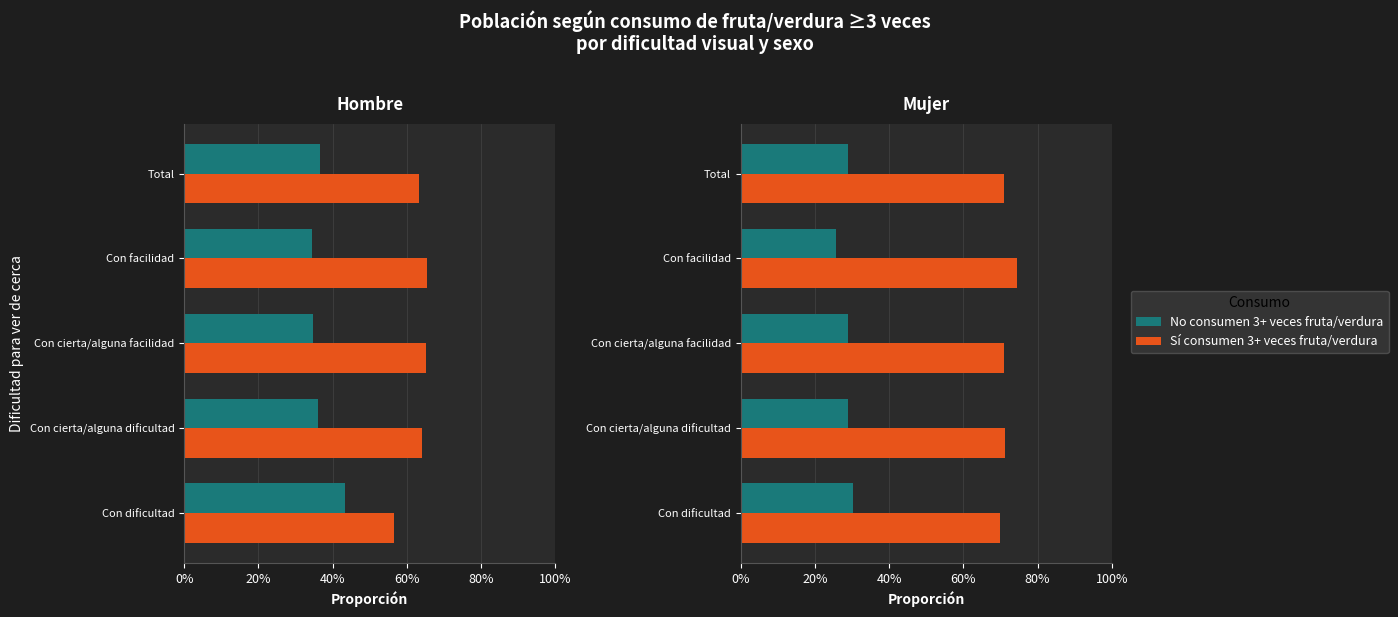

List the series in order of their overall mean, lowest first.

No (consumen), Sí (consumen)